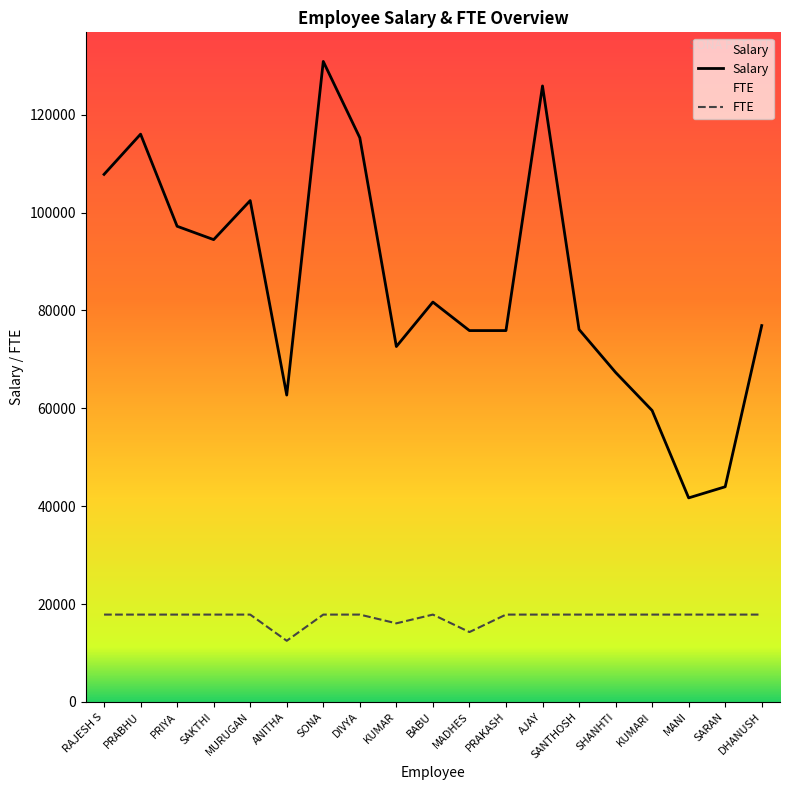

At which label does FTE reach its minimum?

ANITHA